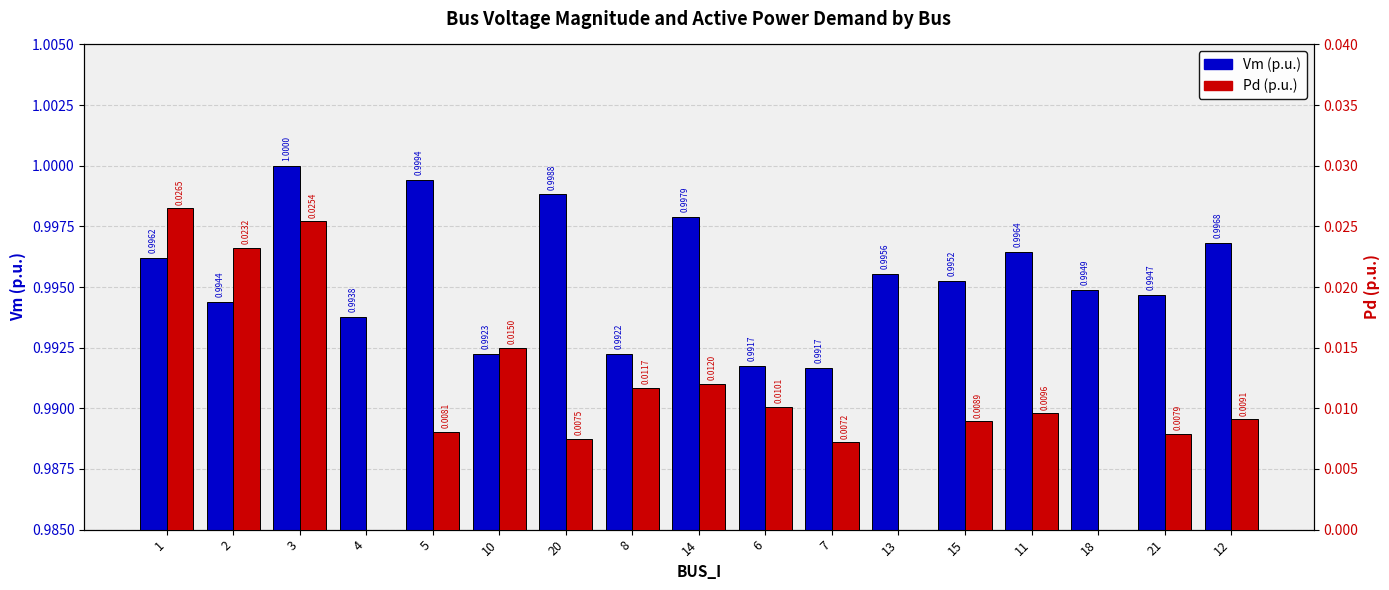

How many Pd values are between 0 and 1?

17